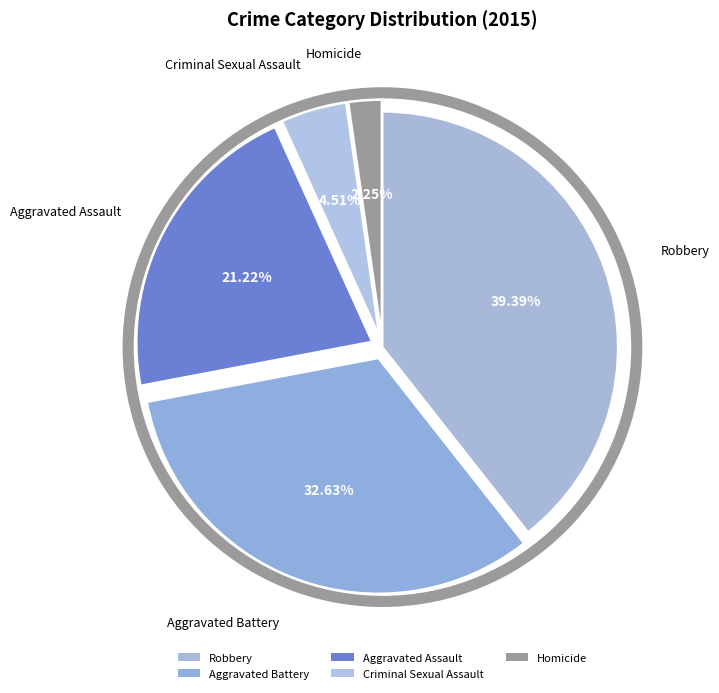

Is there a majority slice in this chart?

No